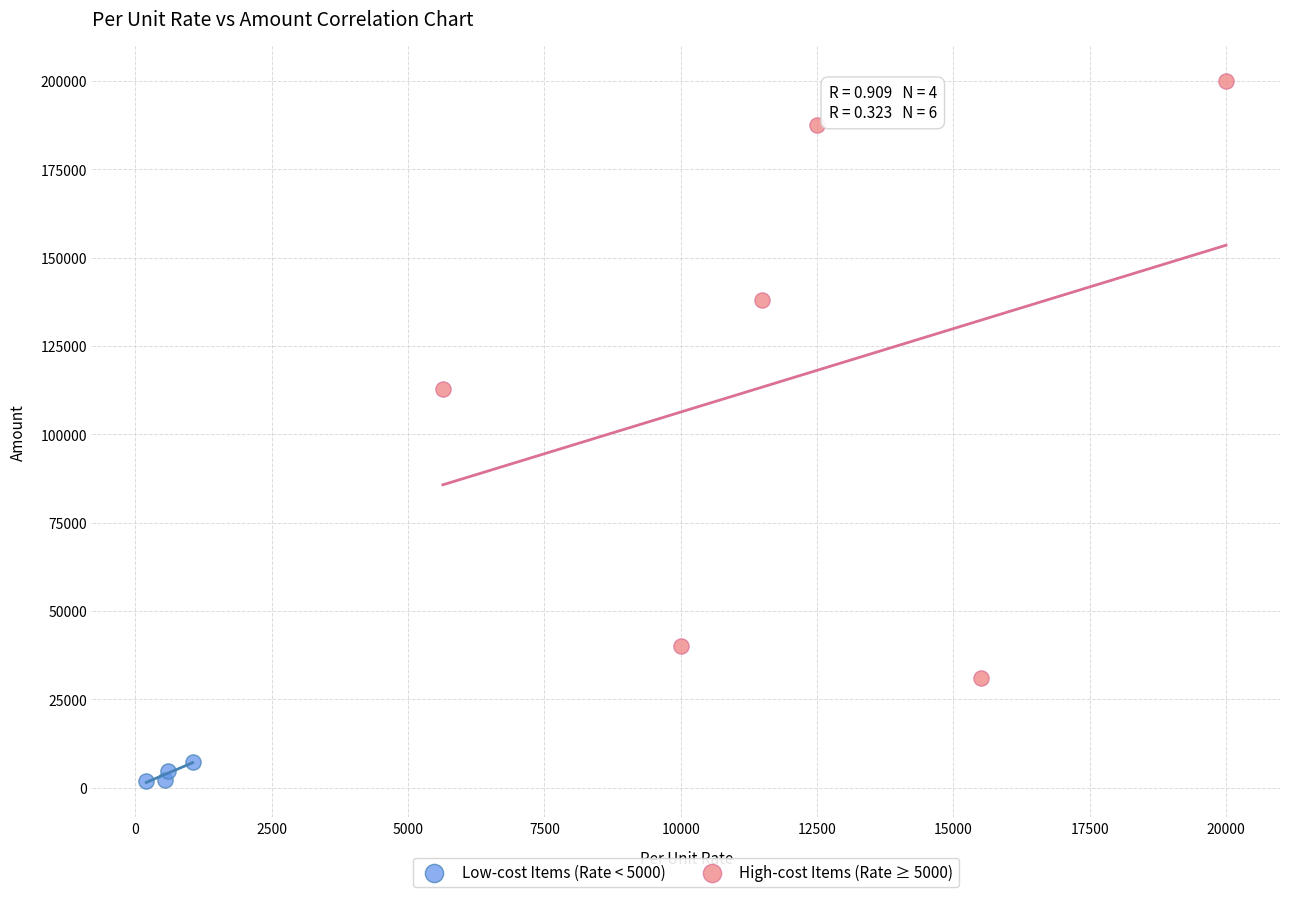

Which series has the widest spread of Y values?

High-cost Items (Rate ≥ 5000)